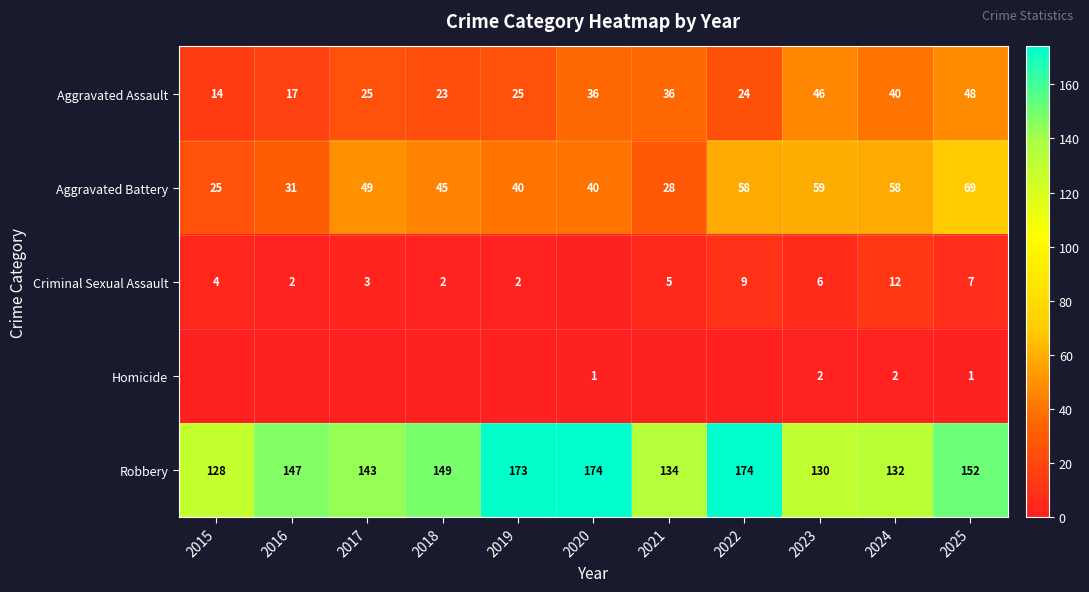

At 2025, list the series in order from largest to smallest.

Robbery, Aggravated Battery, Aggravated Assault, Criminal Sexual Assault, Homicide